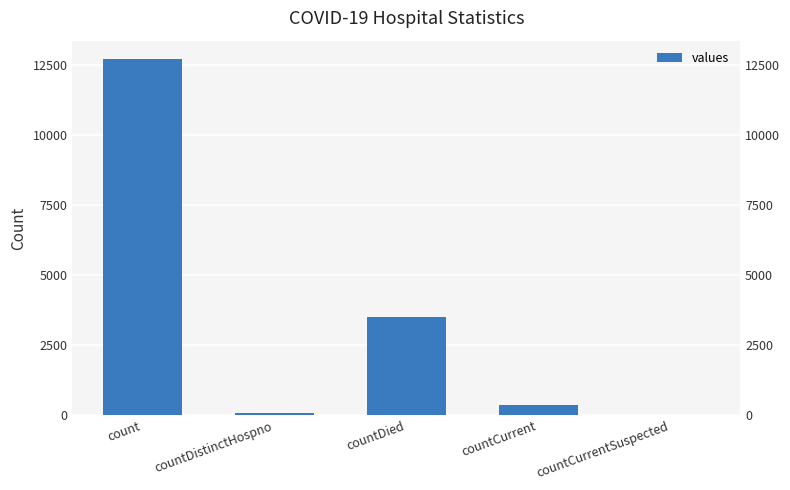

How many bars are there in total?

5